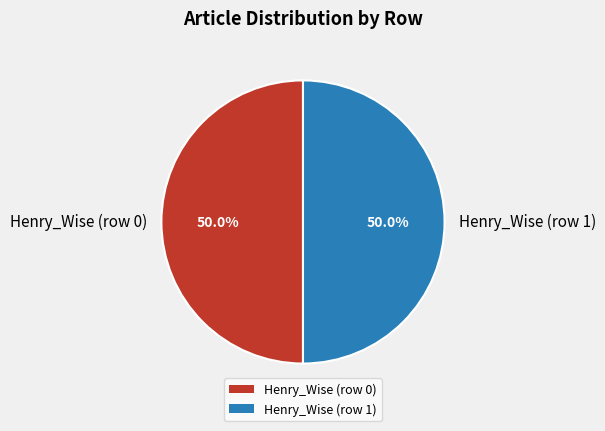

To the nearest percent, what percentage of the pie is Henry_Wise (row 1)?

50%